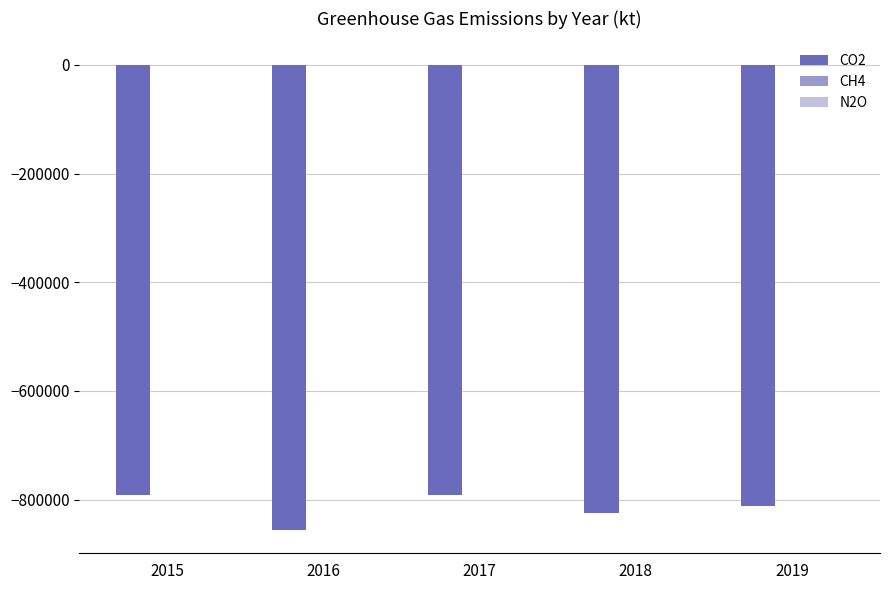

The value of CO2 at 2015 is -353606. True or false?

False